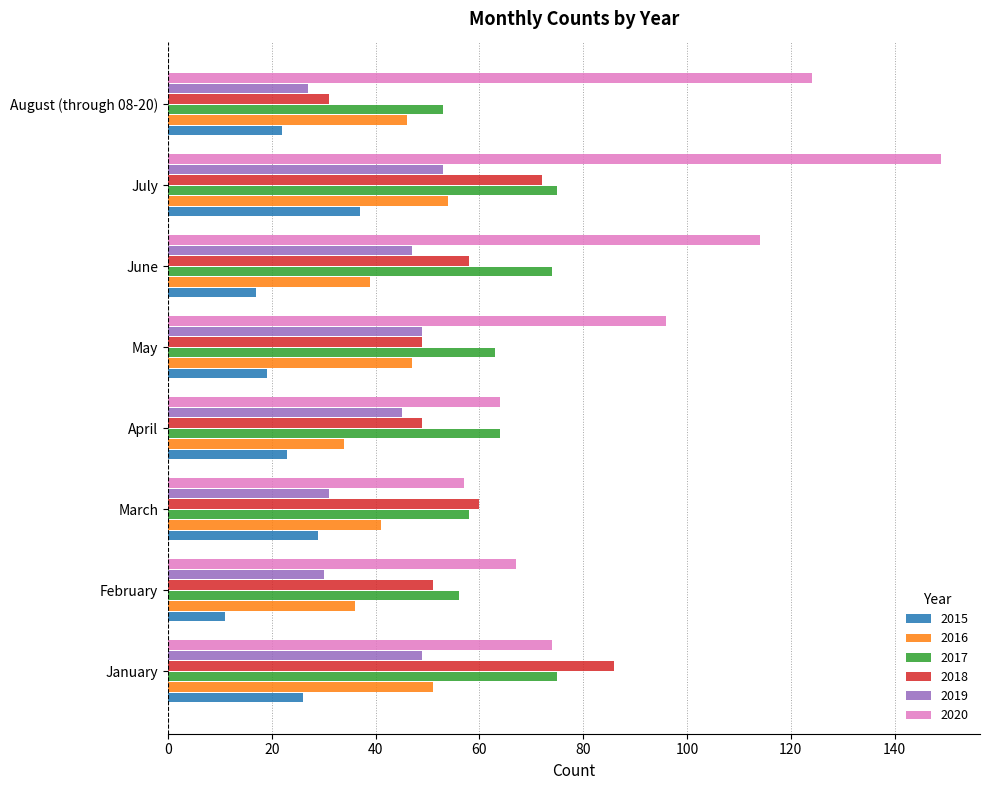

At which category is the sum across all series the highest?

July